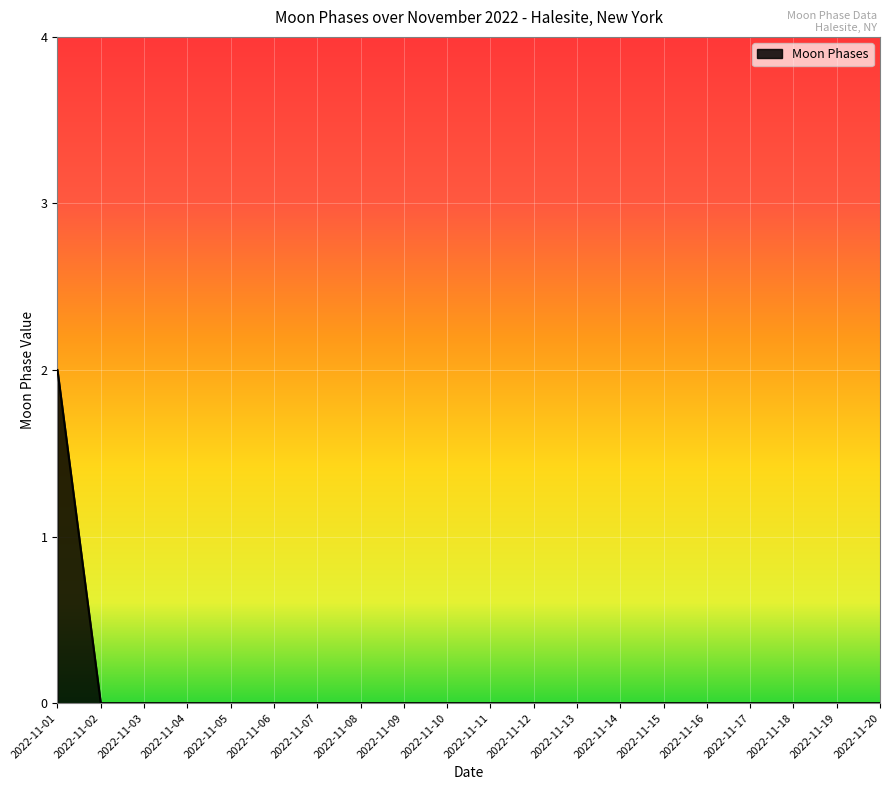

Is it true that the value at 2022-11-06 is 1?

False